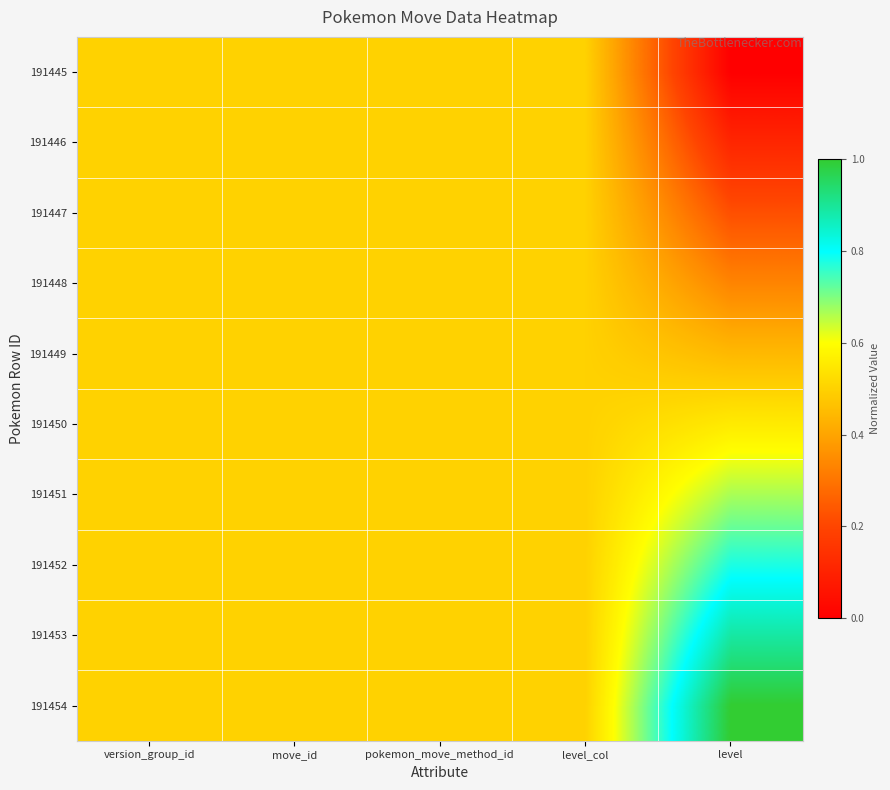

Which series has the largest total across all categories?

191454